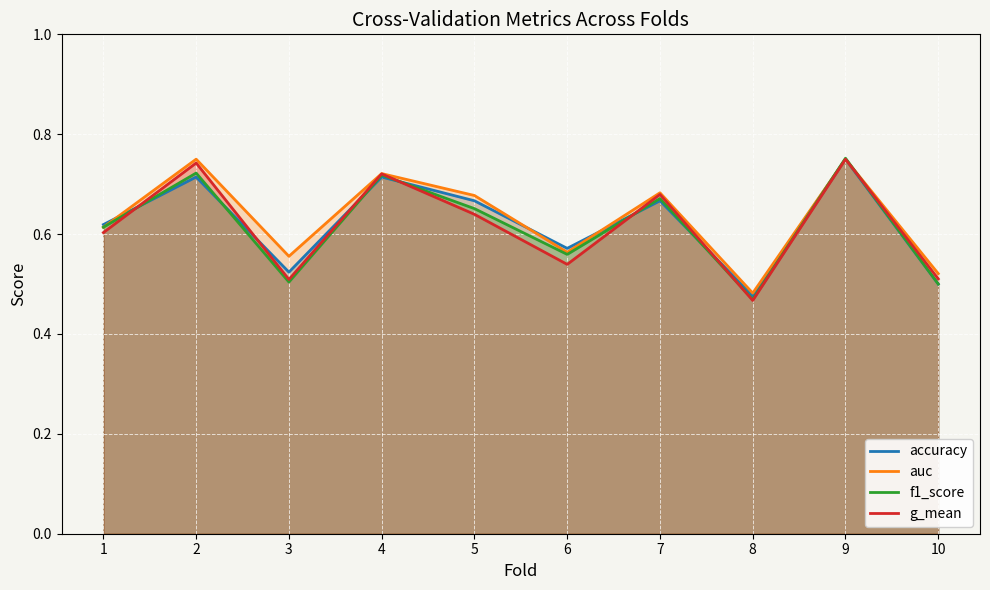

Reading left to right, extract all data points from this chart.

accuracy: 1=0.6	2=0.7	3=0.5	4=0.7	5=0.7	6=0.6	7=0.7	8=0.5	9=0.8	10=0.5
auc: 1=0.6	2=0.8	3=0.6	4=0.7	5=0.7	6=0.6	7=0.7	8=0.5	9=0.8	10=0.5
f1_score: 1=0.6	2=0.7	3=0.5	4=0.7	5=0.7	6=0.6	7=0.7	8=0.5	9=0.8	10=0.5
g_mean: 1=0.6	2=0.7	3=0.5	4=0.7	5=0.6	6=0.5	7=0.7	8=0.5	9=0.8	10=0.5